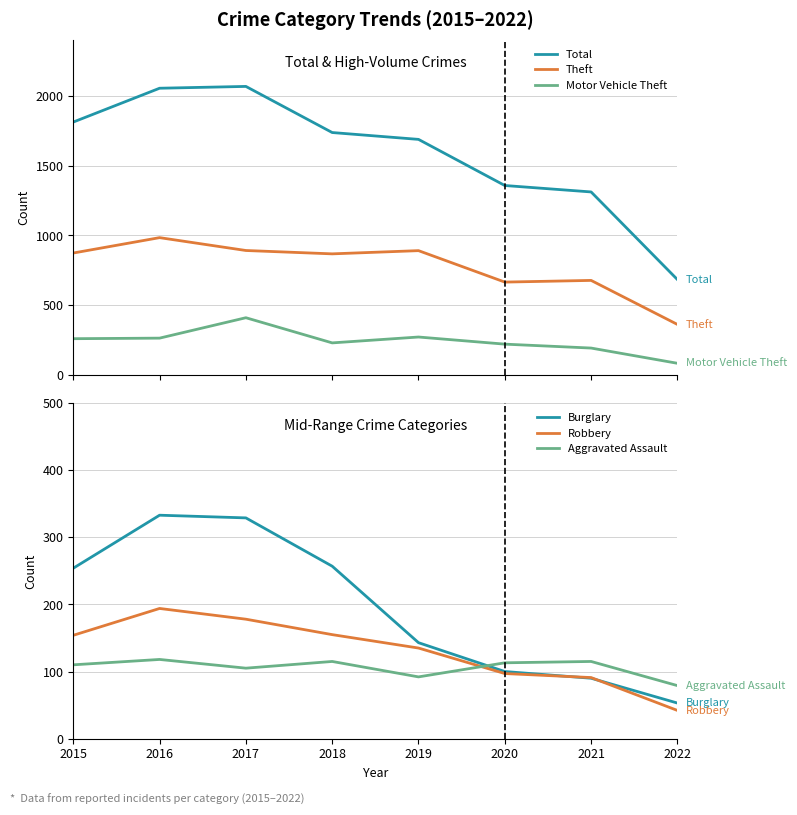

Rank the series at 2017 from highest to lowest value.

Total, Theft, Motor Vehicle Theft, Burglary, Robbery, Aggravated Assault